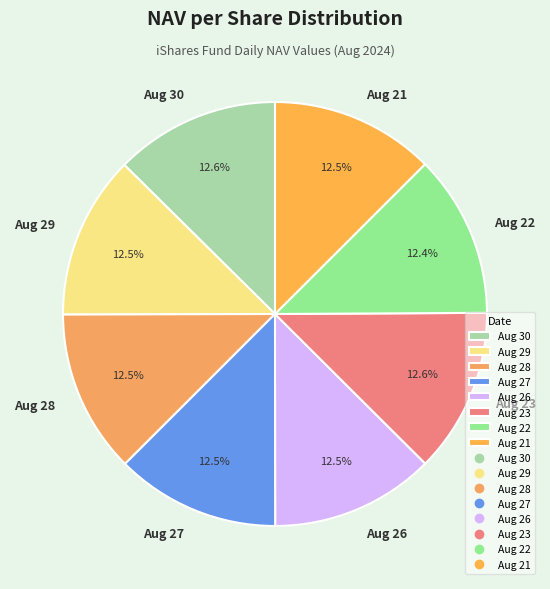

To the nearest percent, what portion does Aug 23 represent?

13%